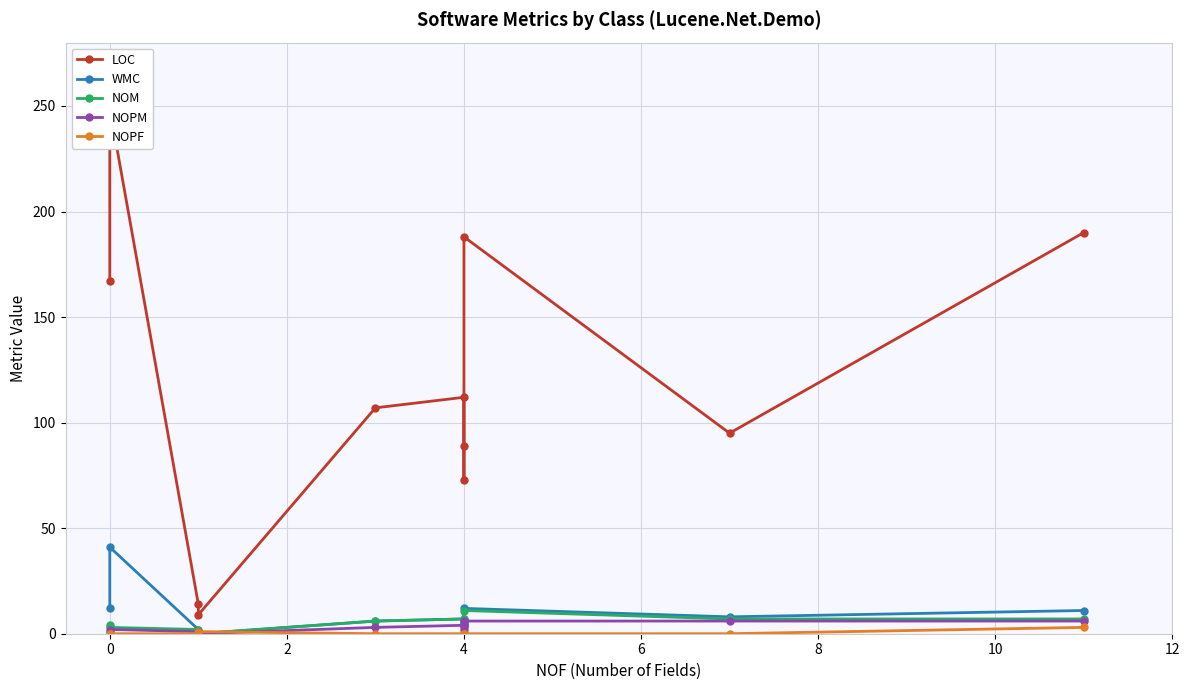

Which series has the largest range (max minus min)?

LOC